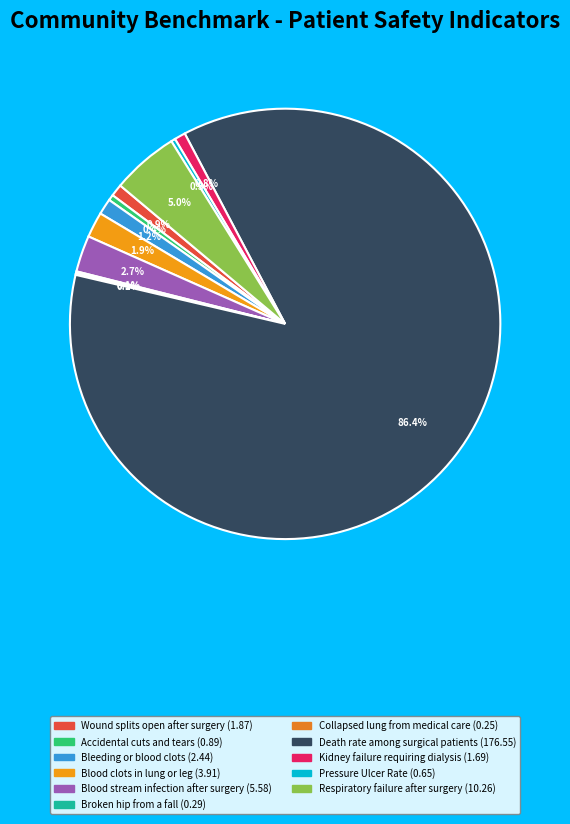

What is the change in value from Bleeding or blood clots to Blood stream infection after surgery?

+3.1